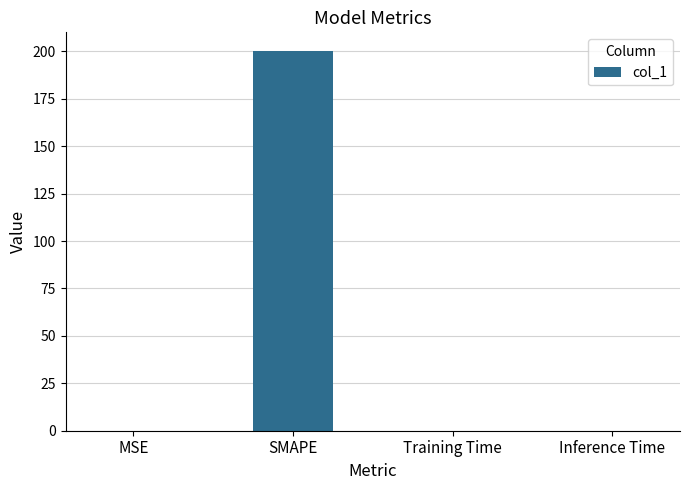

True or false: the data shows 0.0 at Inference Time.

True